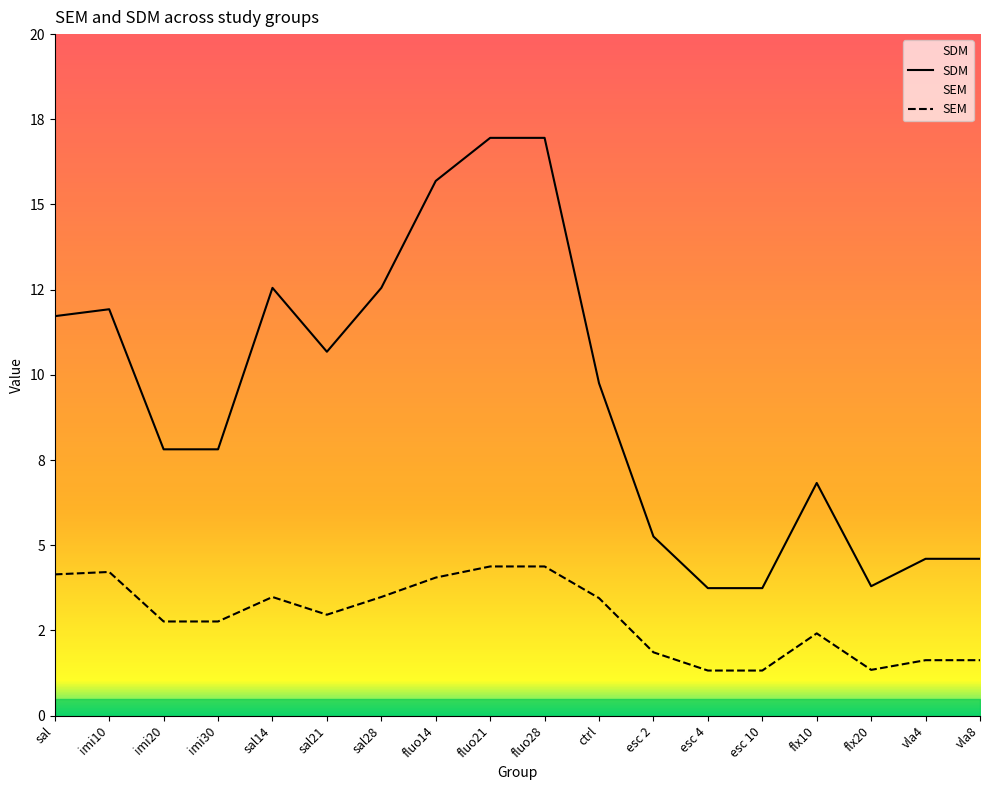

In SDM, how many points are lower than both neighbors (excluding endpoints)?

2